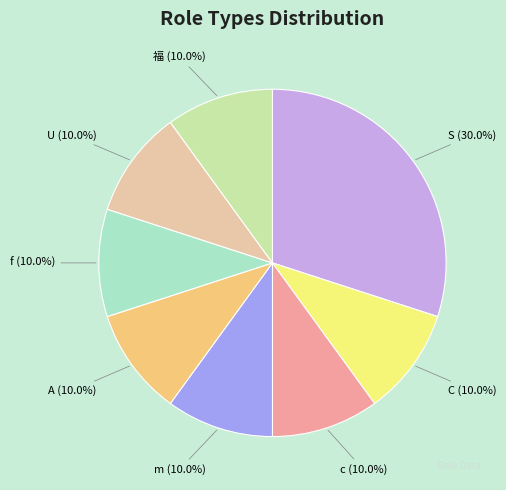

Does U (10.0%) account for over 50% of the chart?

No